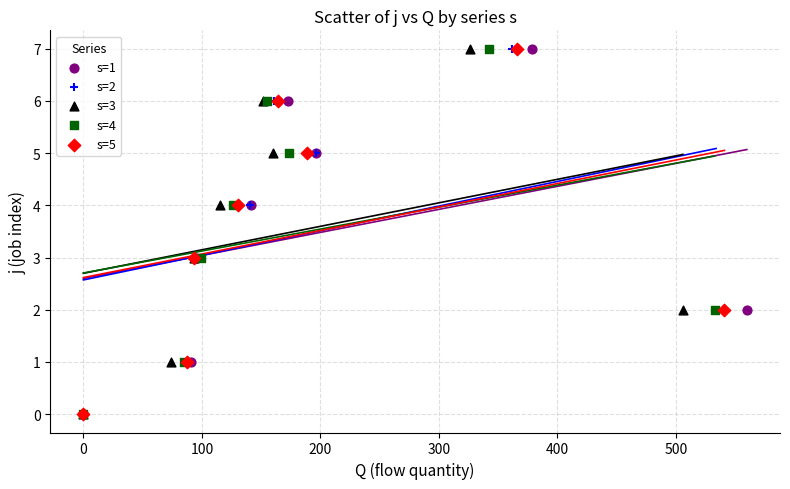

What are all the series names shown in the legend?

s=1, s=2, s=3, s=4, s=5